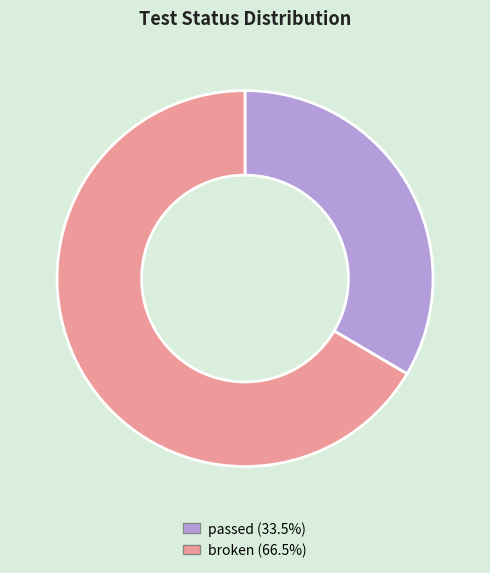

What is the smallest slice in the pie chart?

passed